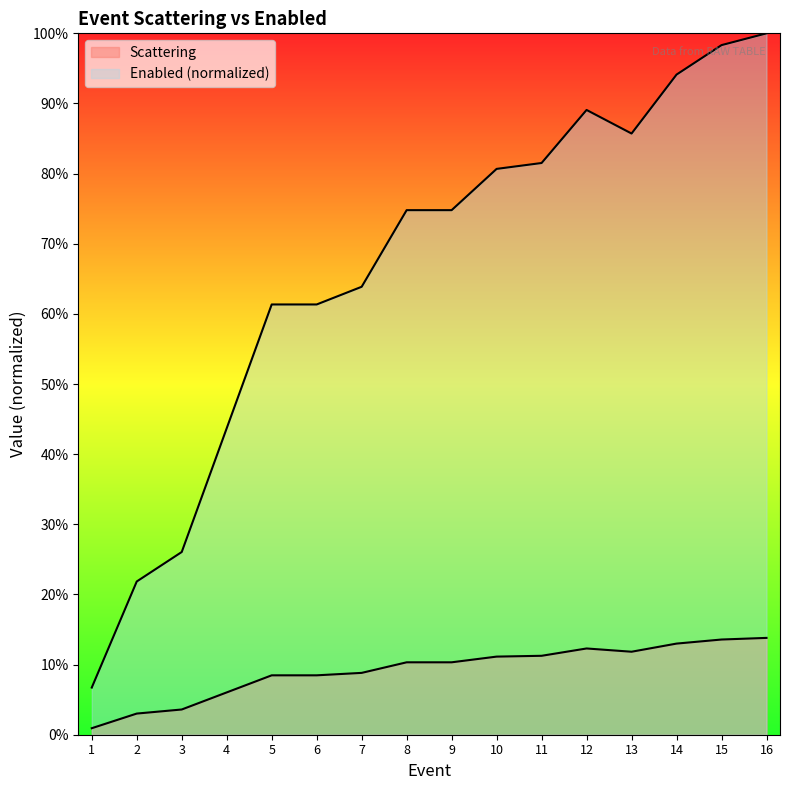

Which category has the lowest value in the Enabled series?

1